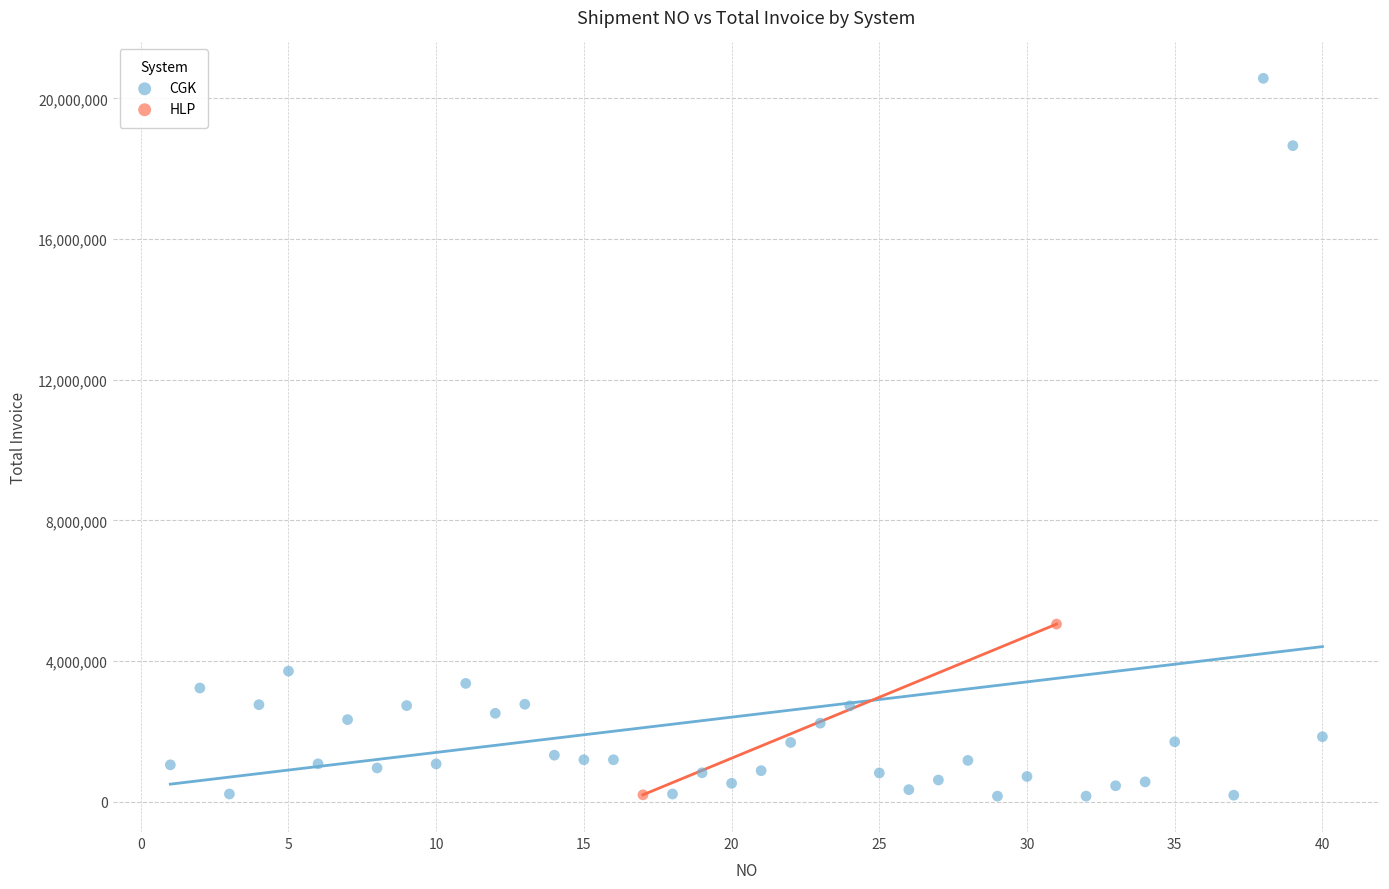

What are all the series names shown in the legend?

CGK, HLP